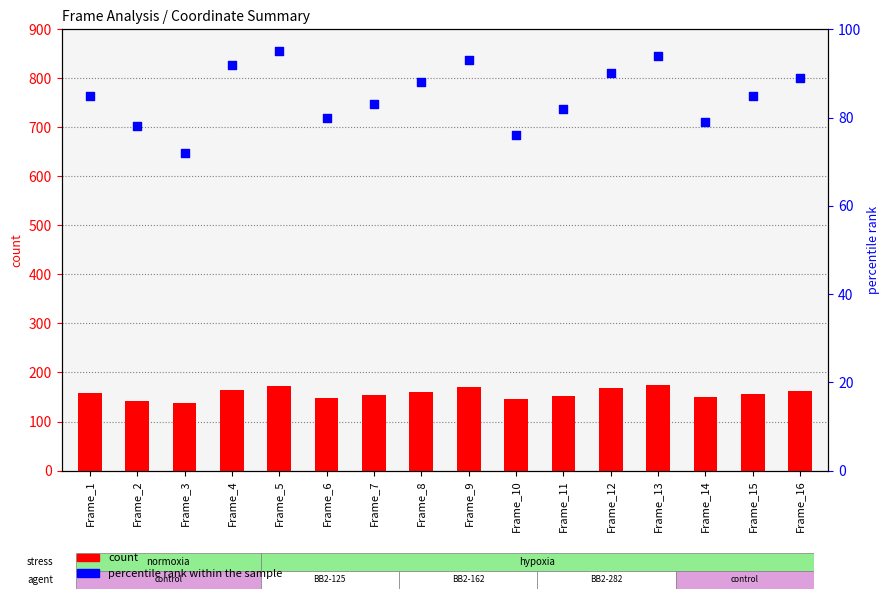

Is the value of percentile rank within the sample at Frame_15 greater than the value of count at Frame_11?

No